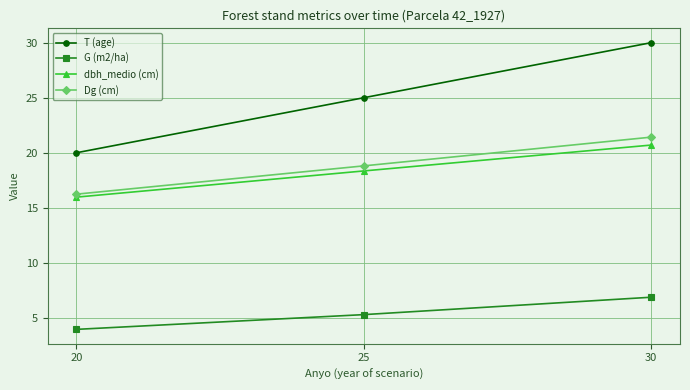

Which series has the largest range (max minus min)?

T (age)